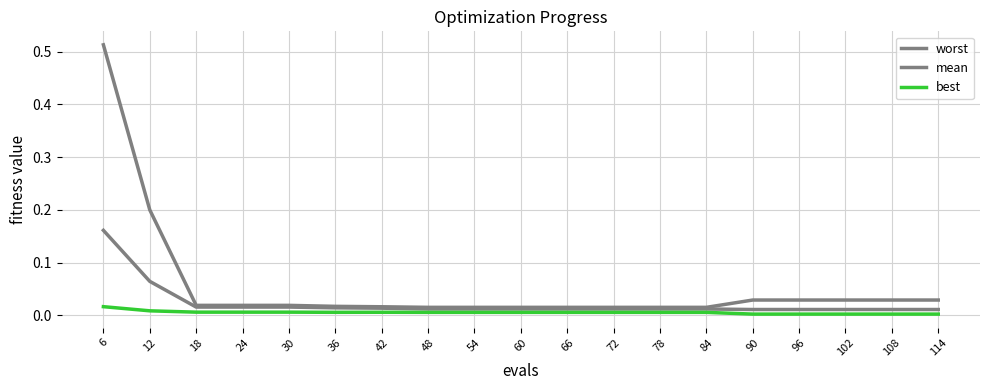

Which series has the widest spread of values?

worst